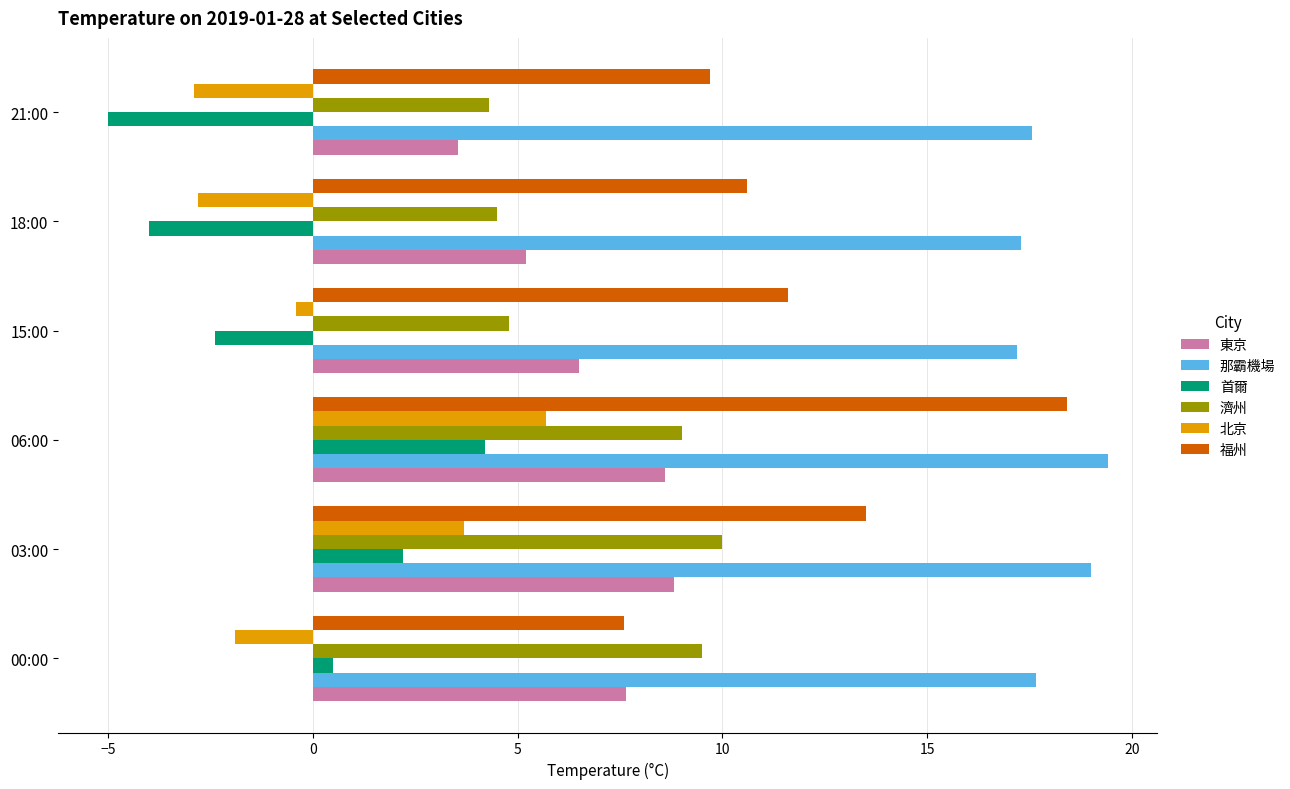

The value of 福州 at 00:00 is 13.2. True or false?

False